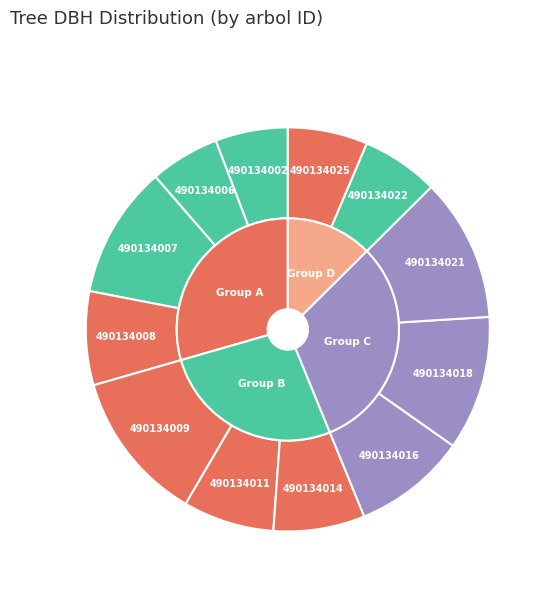

Is it true that 490134022 is 21% of the pie?

False